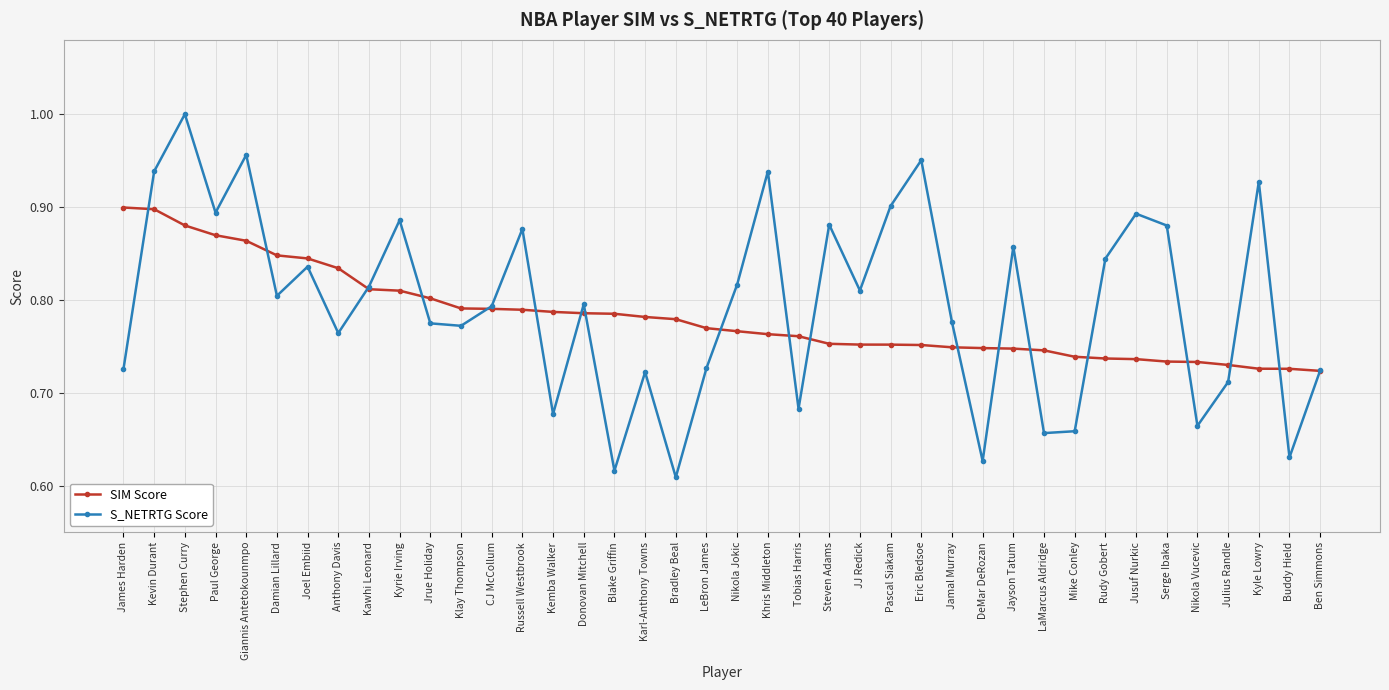

Is it true that S_NETRTG Score equals 0.8 at Nikola Jokic?

True